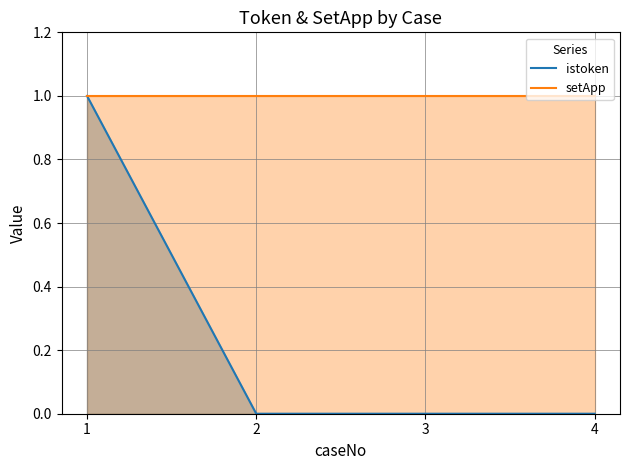

True or false: setApp and istoken intersect in this chart.

False